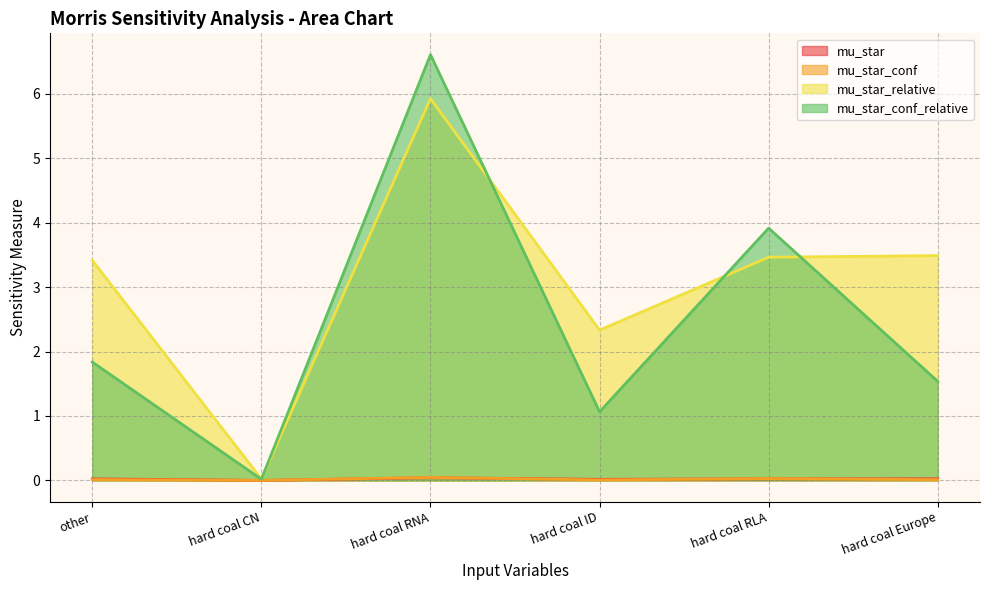

At which label is mu_star_relative closest to 2?

hard coal ID